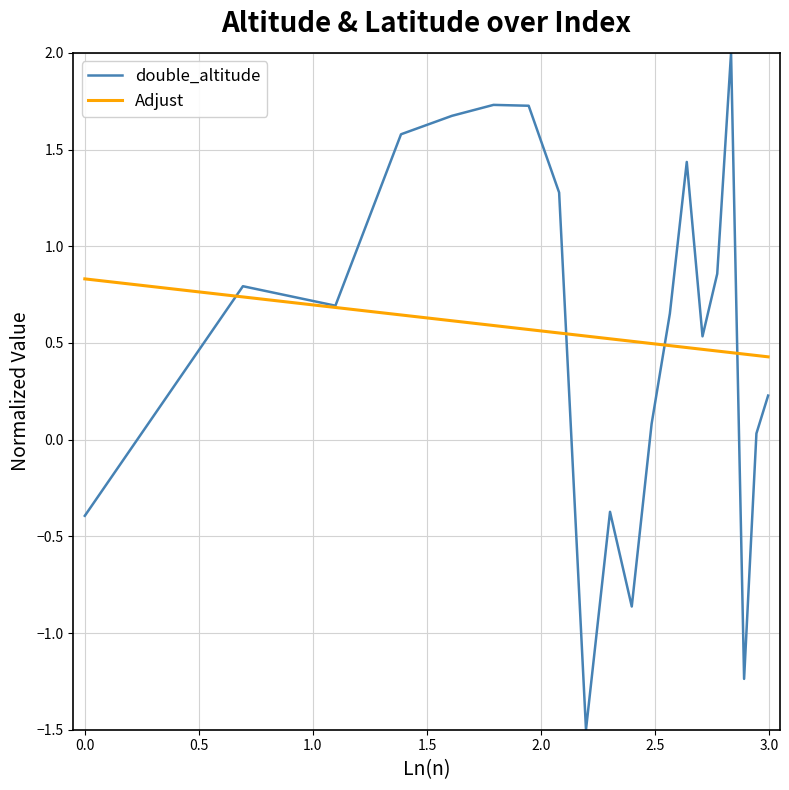

Rank the series by their maximum value, from lowest to highest.

Adjust, double_altitude